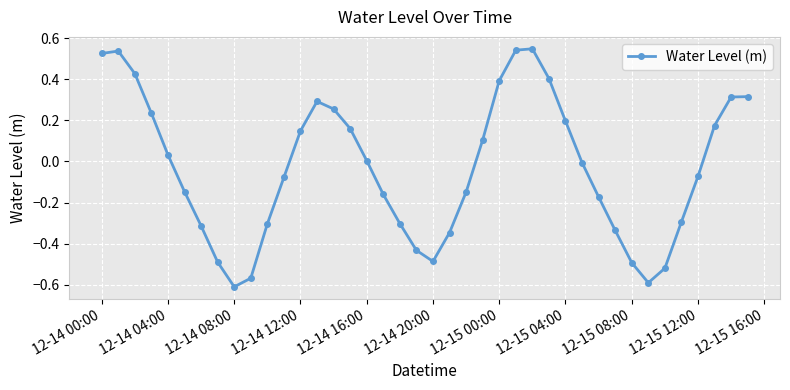

What is the difference between the maximum and minimum values?

1.2